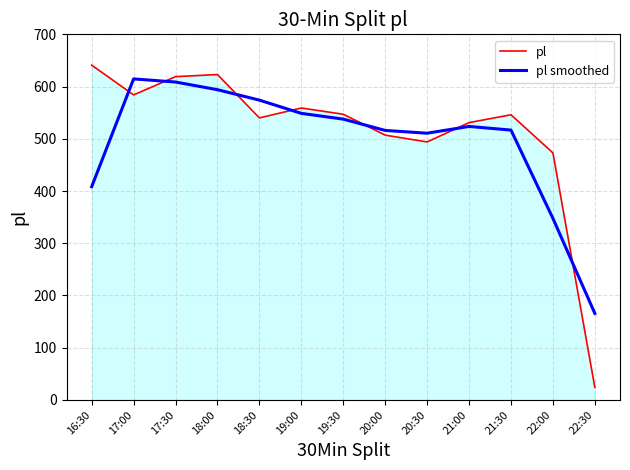

Between 17:00 and 21:30, which series saw the biggest shift?

pl smoothed